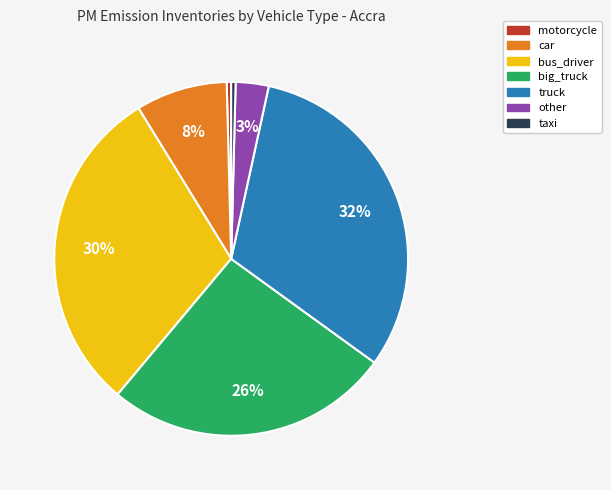

To the nearest percent, what is the average slice percentage?

14%